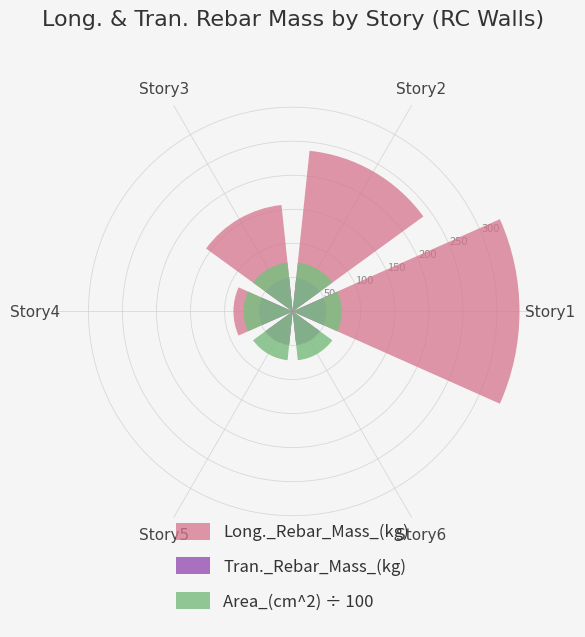

Which category has the highest value across all series?

Story1